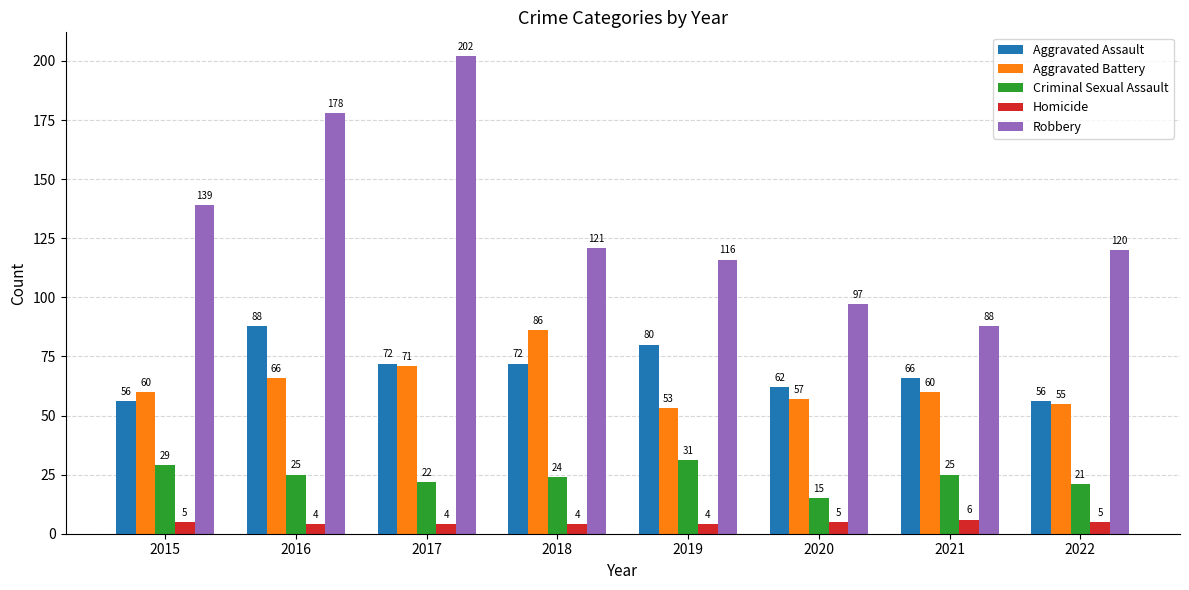

Reading left to right, transcribe all the data shown in this chart.

Aggravated Assault: 56	88	72	72	80	62	66	56
Aggravated Battery: 60	66	71	86	53	57	60	55
Criminal Sexual Assault: 29	25	22	24	31	15	25	21
Homicide: 5	4	4	4	4	5	6	5
Robbery: 139	178	202	121	116	97	88	120